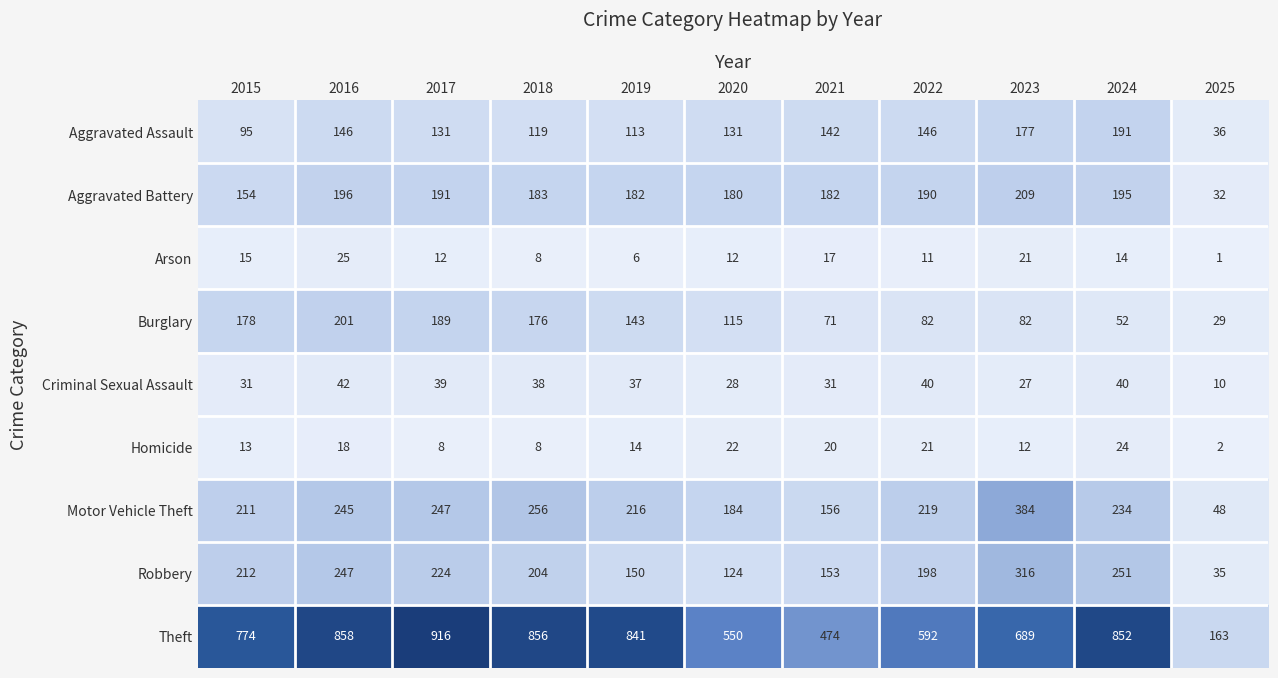

Which label corresponds to the smallest value in the chart?

2025